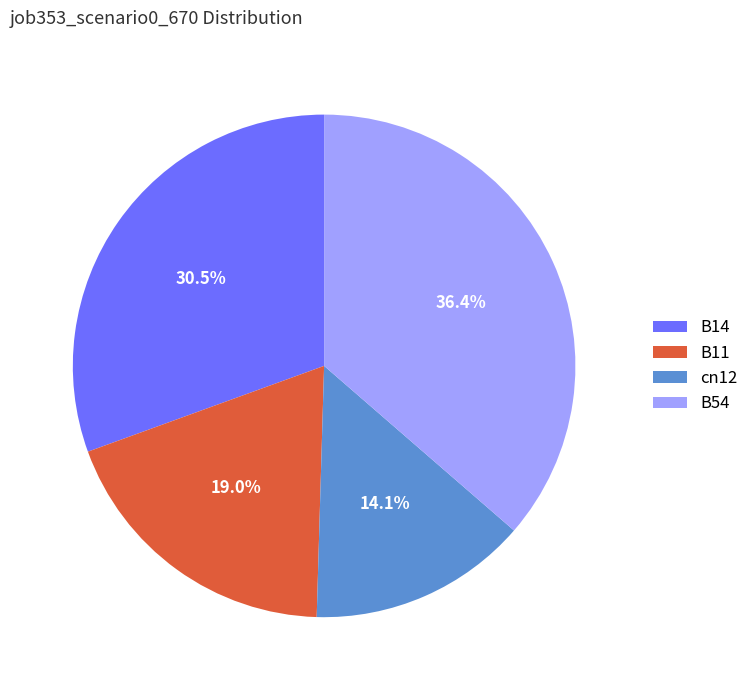

Does B54 account for over 50% of the chart?

No